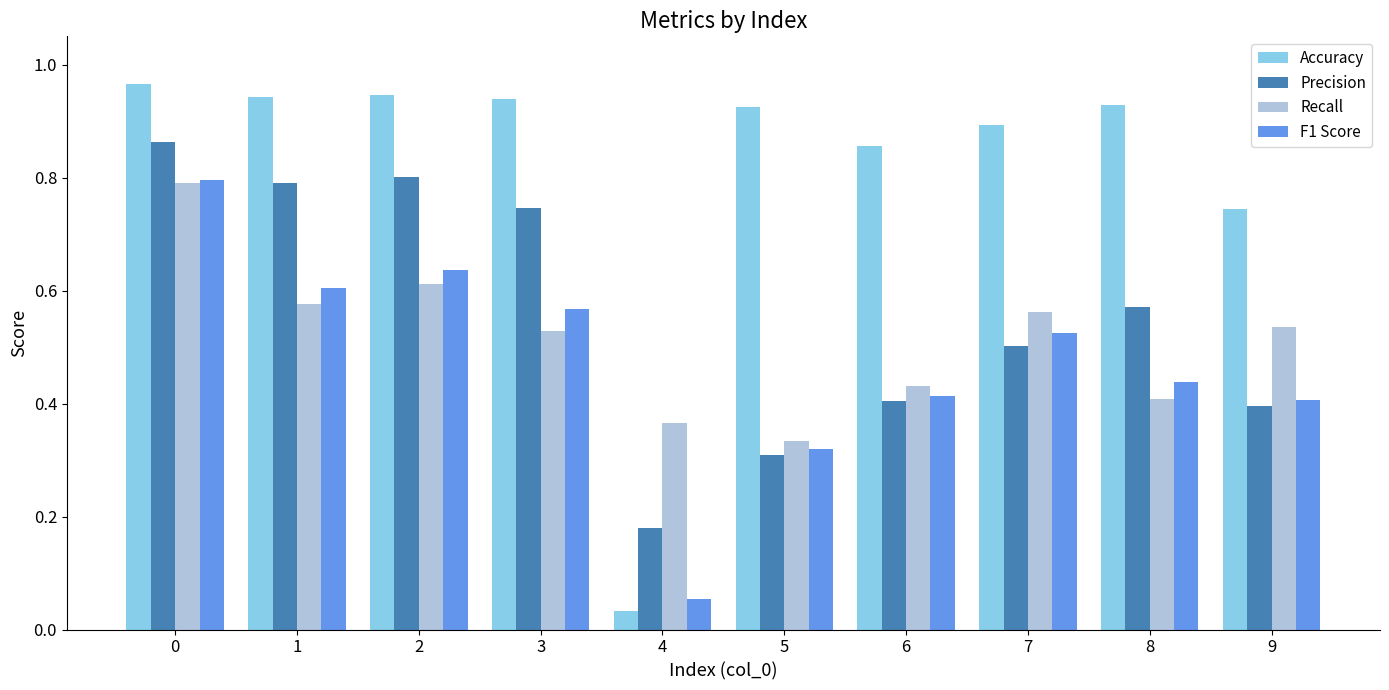

How many bars are there in each group?

4